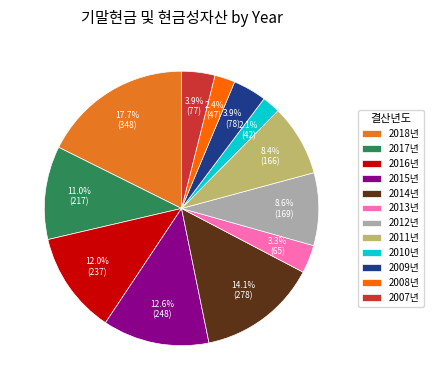

What is the ratio of the value at 2012년 to the value at 2009년?

2.2